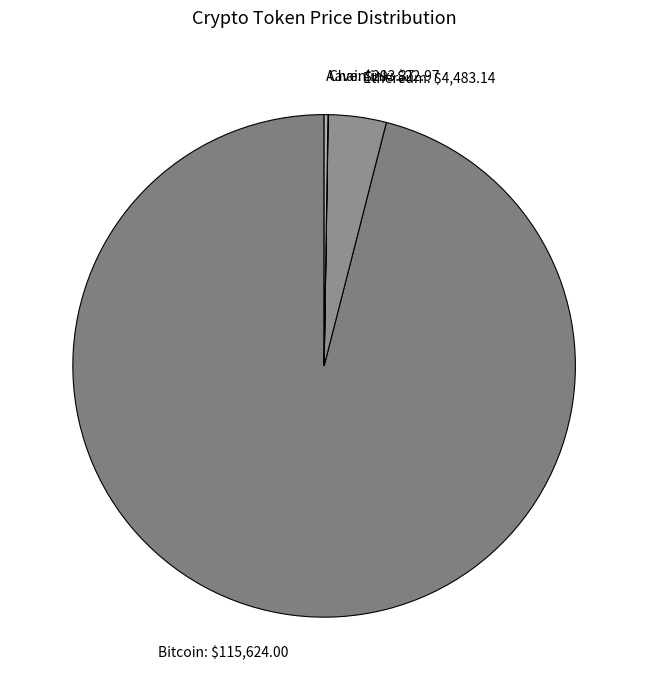

True or false: Ethereum: $4,483.14 accounts for 4% of the total.

True